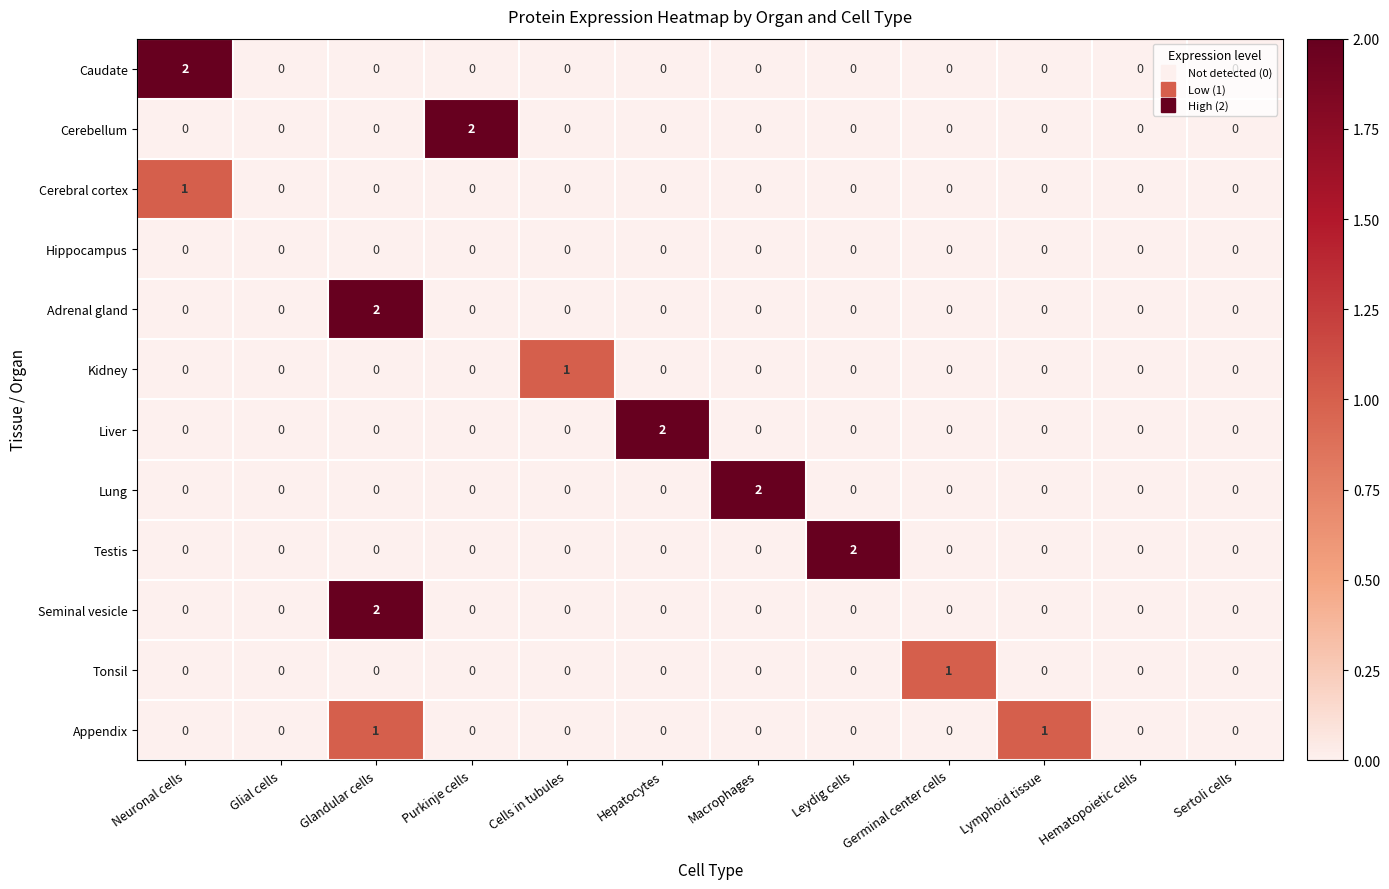

What is the total value across all series at Glandular cells?

5